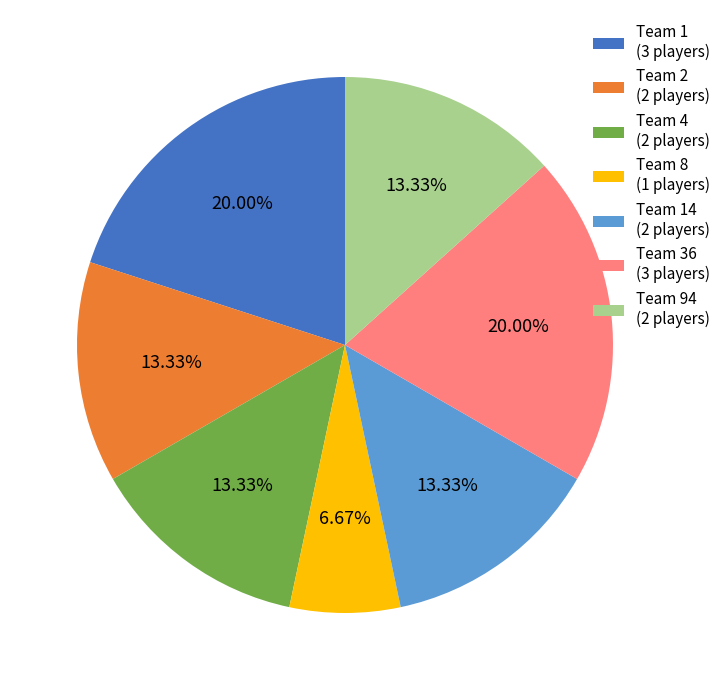

Does any single category account for the majority?

No